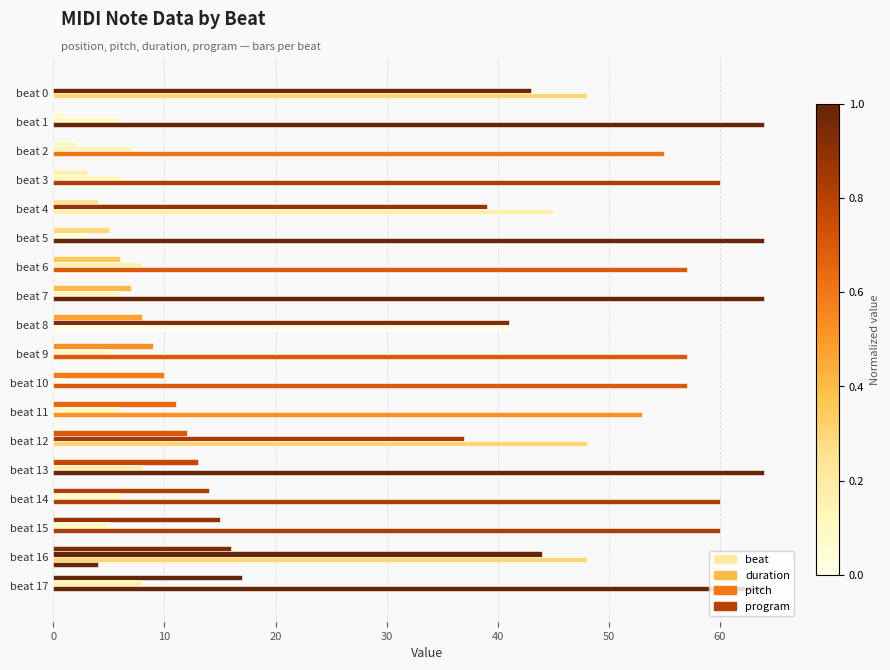

At how many categories does at least one series exceed 41?

17